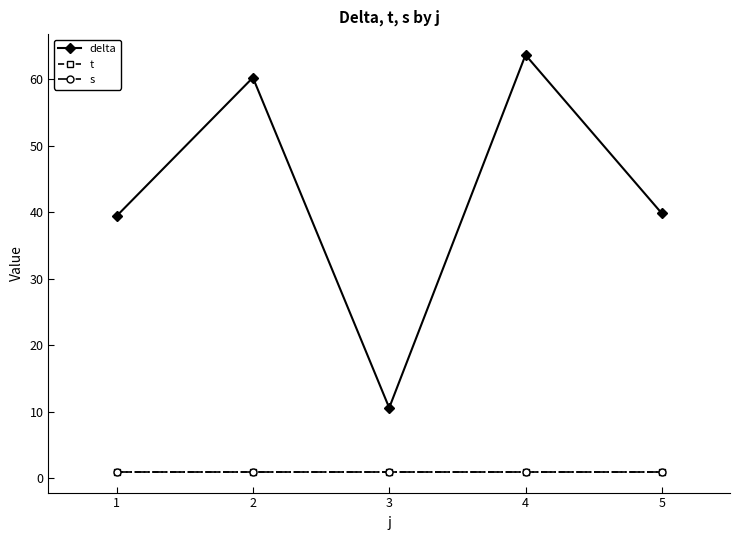

What is the value of the delta point at the 4th from the left?

63.6